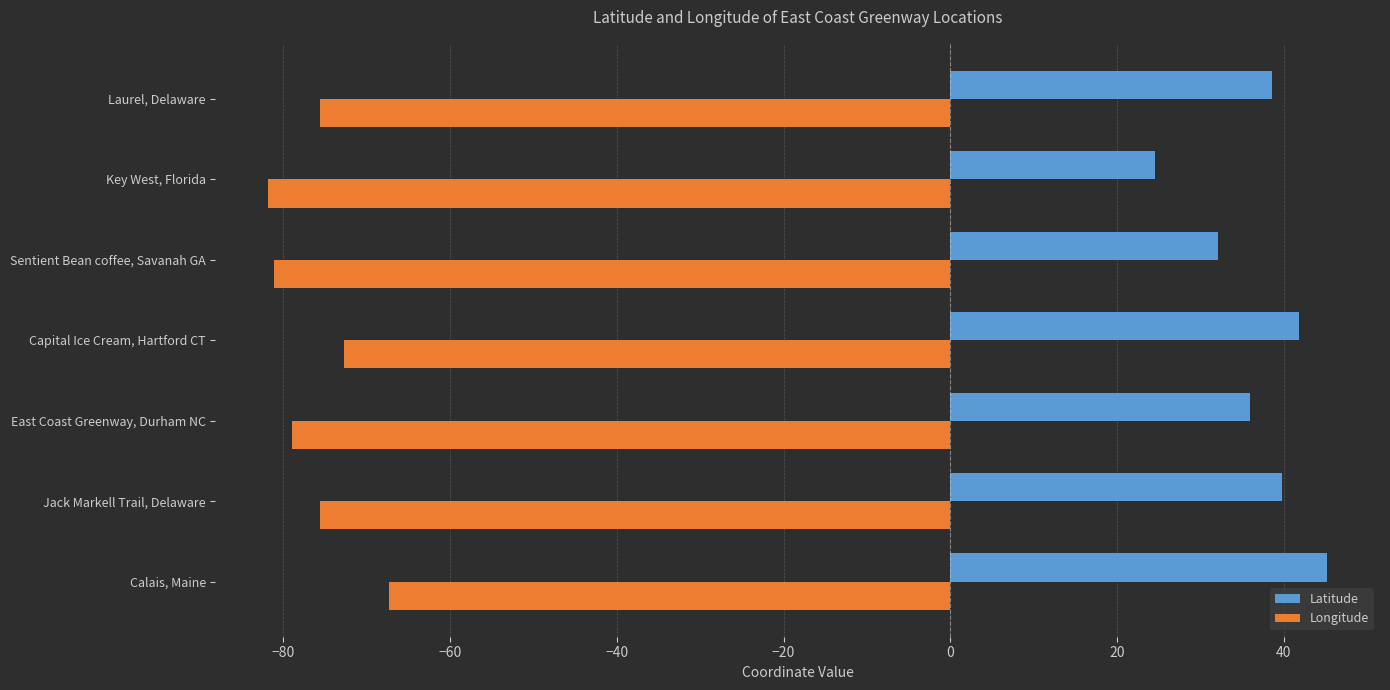

What is the spread (max minus min) of values at East Coast Greenway, Durham NC?

114.9